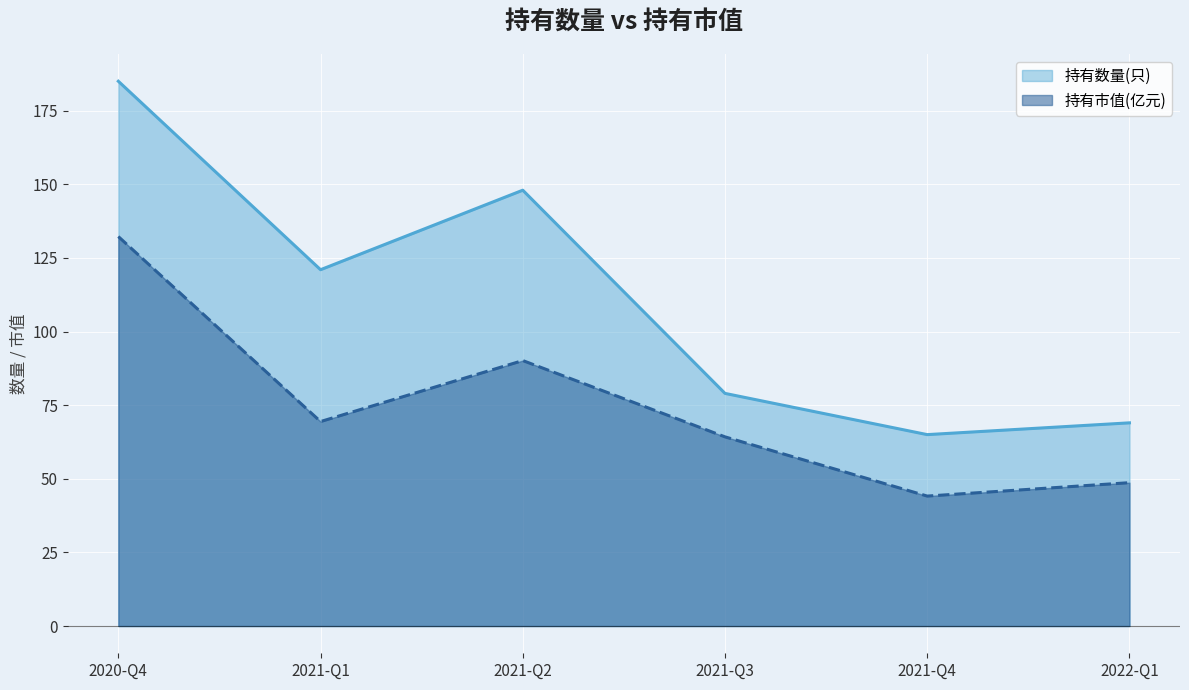

Where is 持有市值(亿元) nearest to the value 88?

2021-Q2